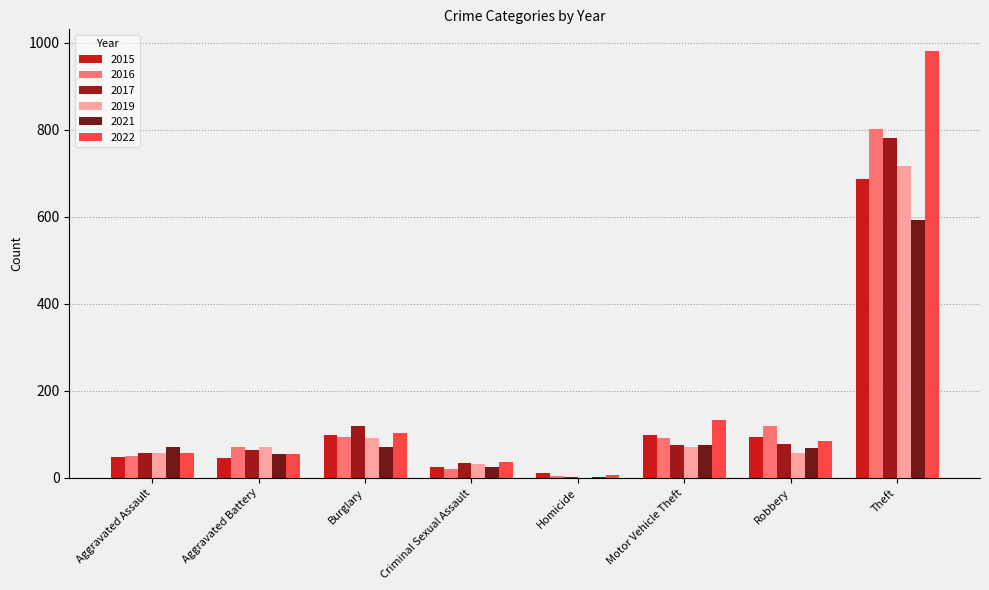

What is the sum of all 2015 values?

1106